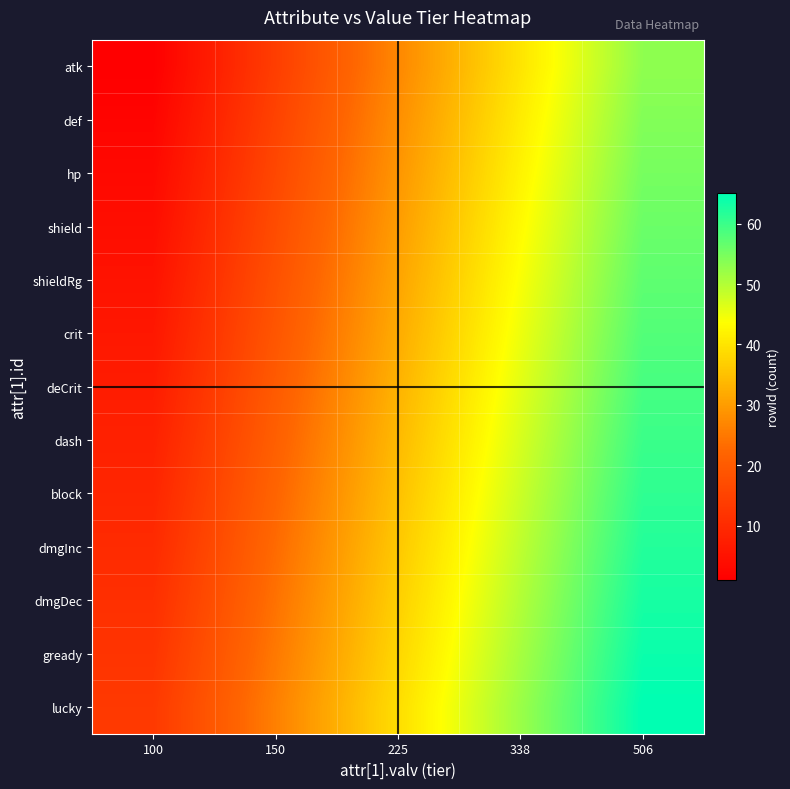

Reading left to right, list all the values displayed in this chart.

atk: 100=1	150=14	225=27	338=40	506=53
def: 100=2	150=15	225=28	338=41	506=54
hp: 100=3	150=16	225=29	338=42	506=55
shield: 100=4	150=17	225=30	338=43	506=56
shieldRg: 100=5	150=18	225=31	338=44	506=57
crit: 100=6	150=19	225=32	338=45	506=58
deCrit: 100=7	150=20	225=33	338=46	506=59
dash: 100=8	150=21	225=34	338=47	506=60
block: 100=9	150=22	225=35	338=48	506=61
dmgInc: 100=10	150=23	225=36	338=49	506=62
dmgDec: 100=11	150=24	225=37	338=50	506=63
gready: 100=12	150=25	225=38	338=51	506=64
lucky: 100=13	150=26	225=39	338=52	506=65